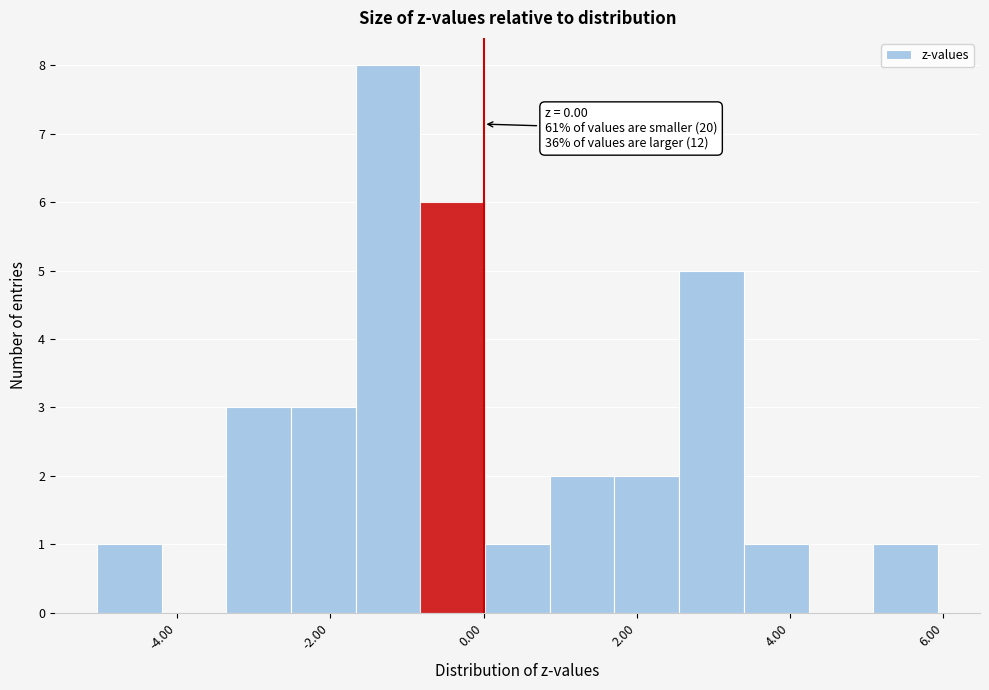

Over which range of the x-axis is the bar tallest?

-1.6 to -0.8